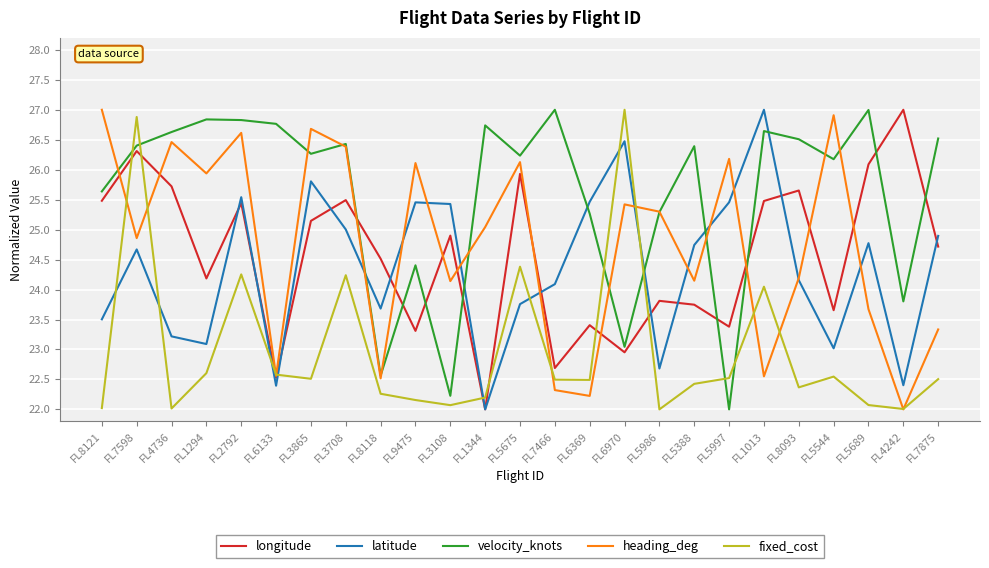

Between FL4736 and FL5986, which series saw the biggest shift?

longitude